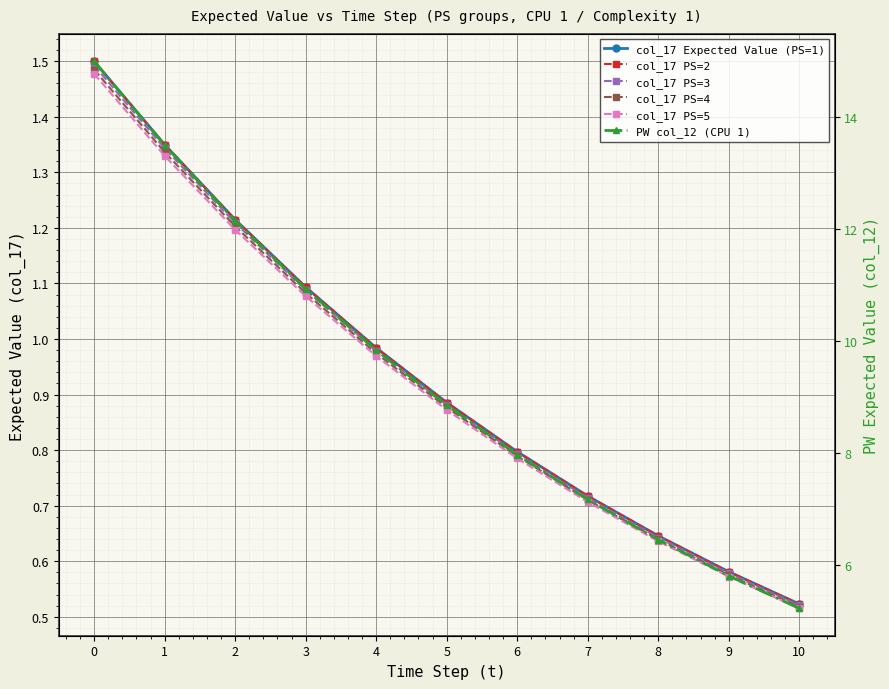

What are all the series names shown in the legend?

col_17 Expected Value (PS=1), col_17 PS=2, col_17 PS=3, col_17 PS=4, col_17 PS=5, PW col_12 (CPU 1)